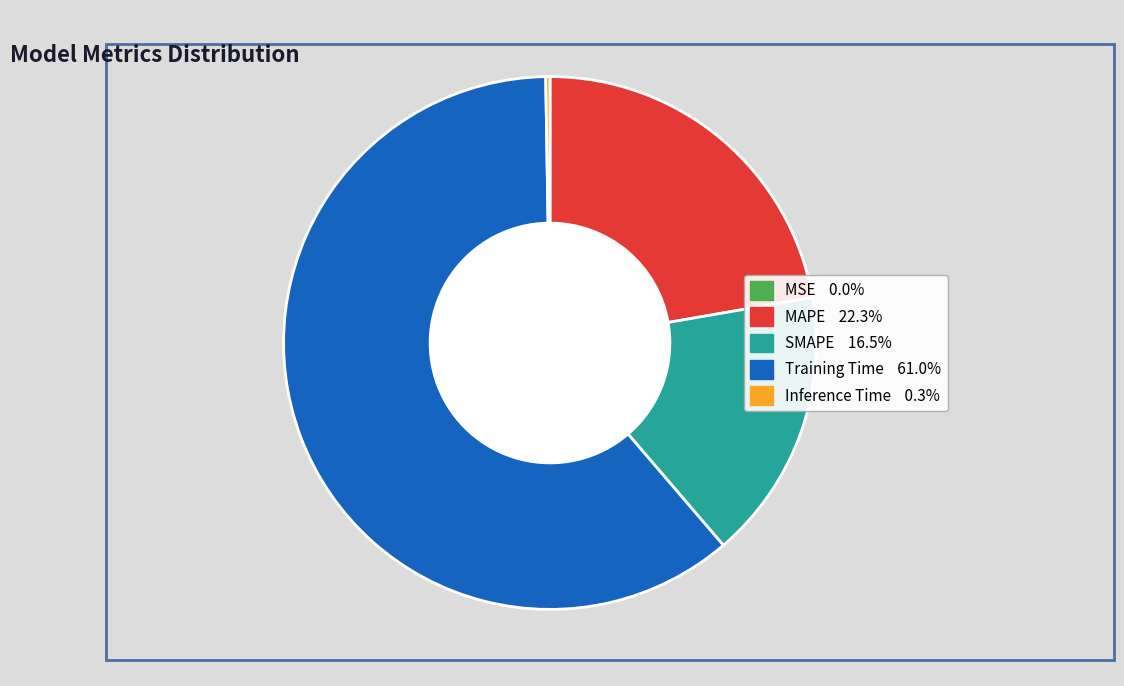

Between Training Time and SMAPE, which is larger?

Training Time